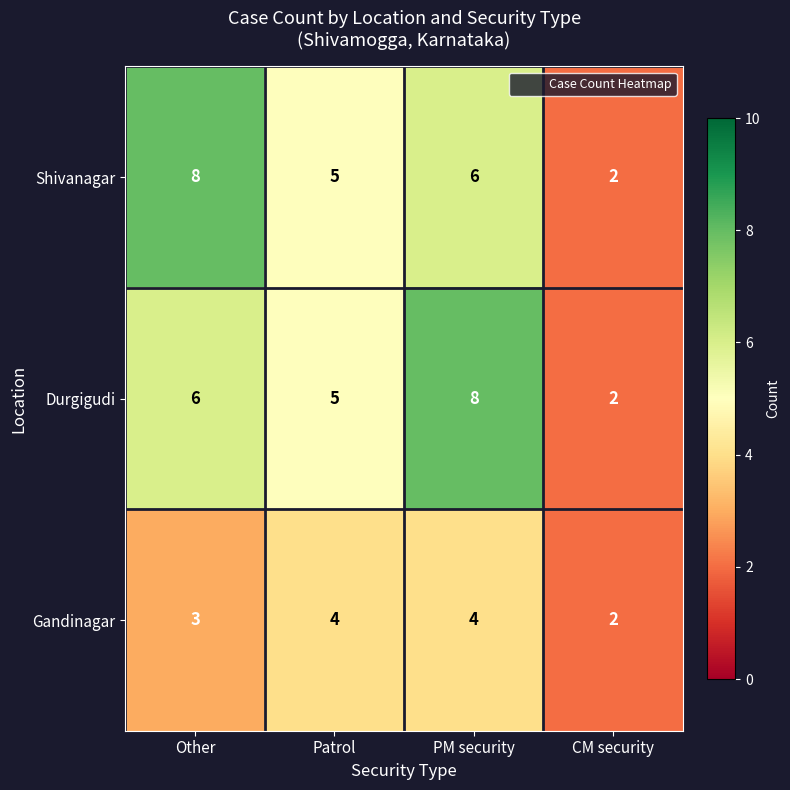

How many Durgigudi values are between 5 and 8?

3